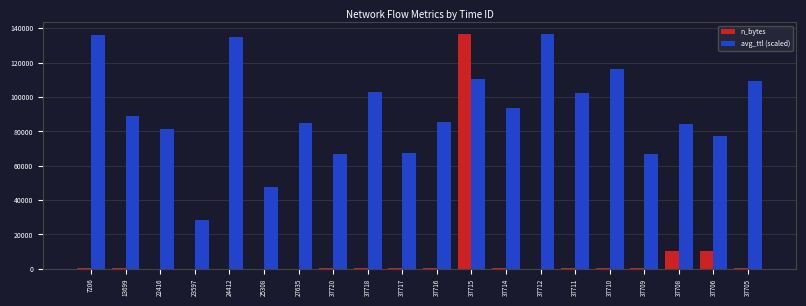

How many data points does each series have?

20